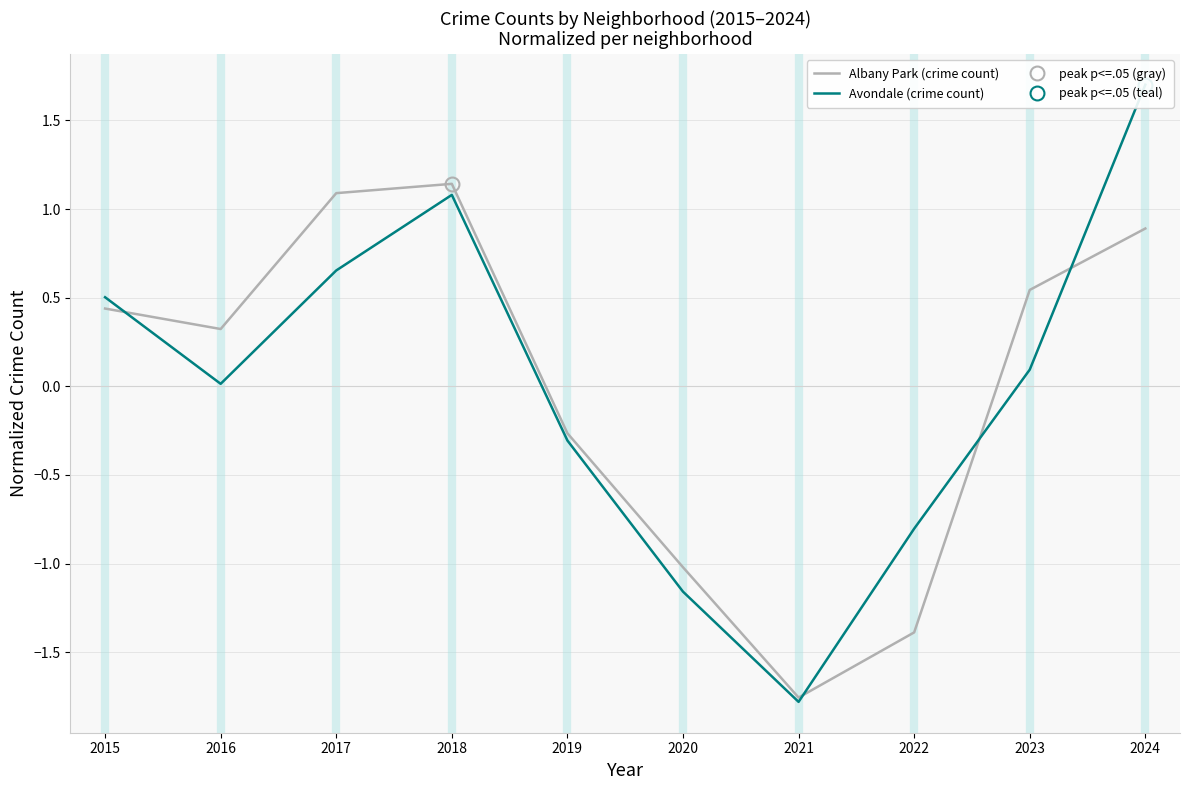

Rank the series at 2024 from lowest to highest value.

Albany Park (crime count), Avondale (crime count)